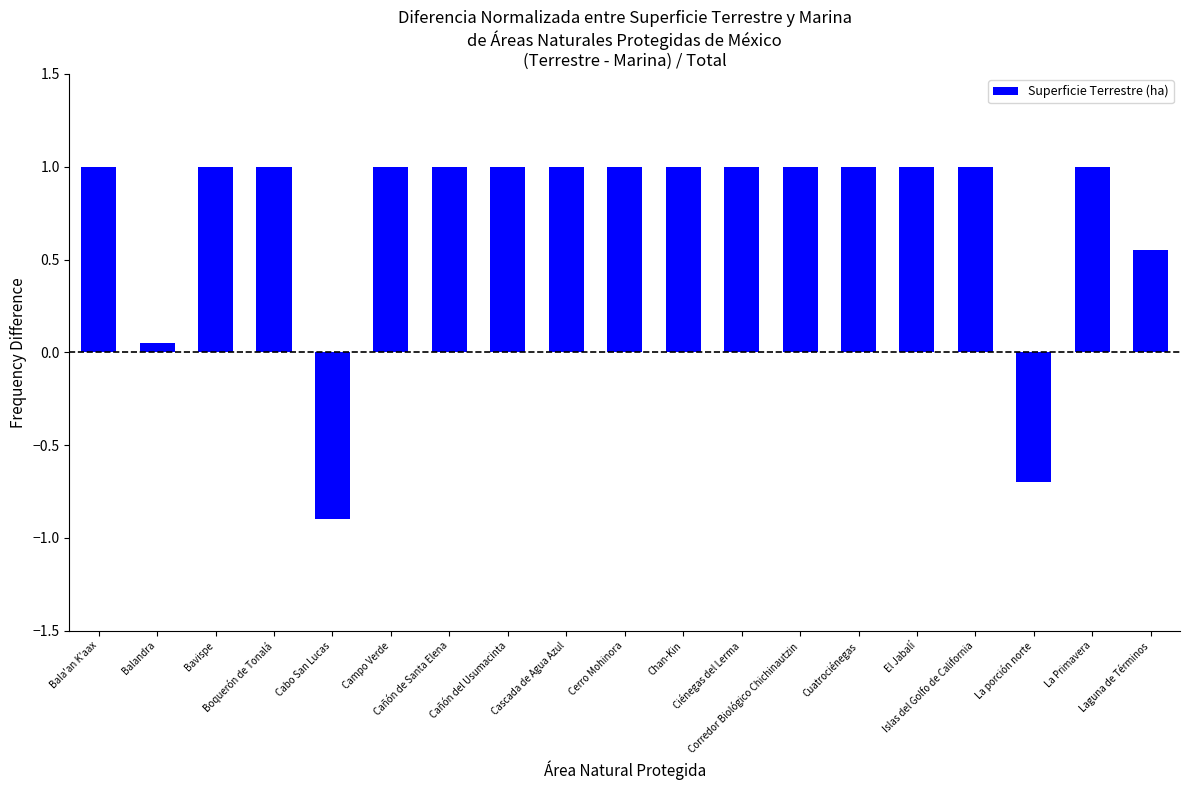

What is the value of the 1st bar from the left?

1.0